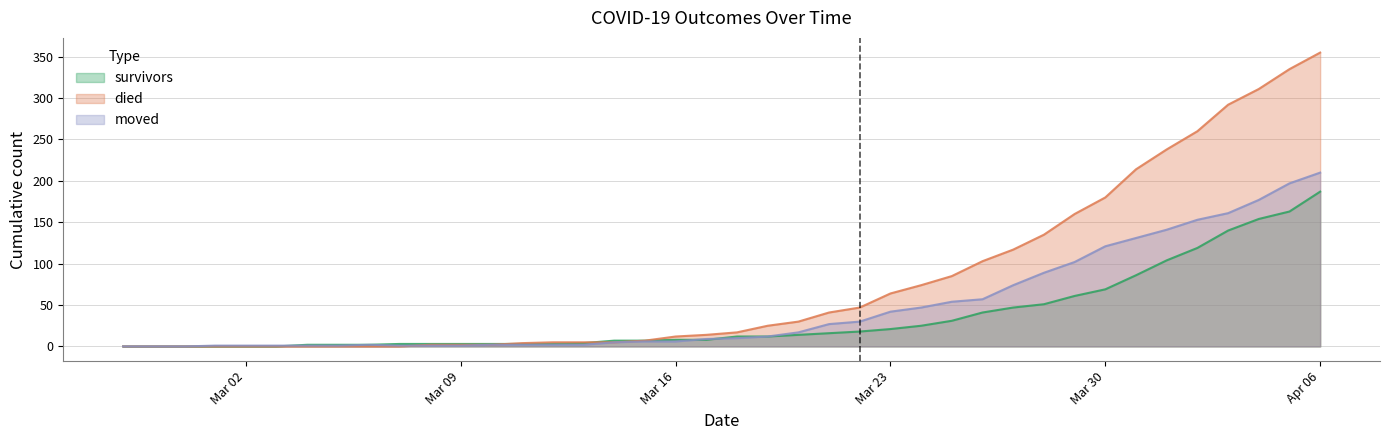

At 2020-03-22, list the series in order from largest to smallest.

died, moved, survivors